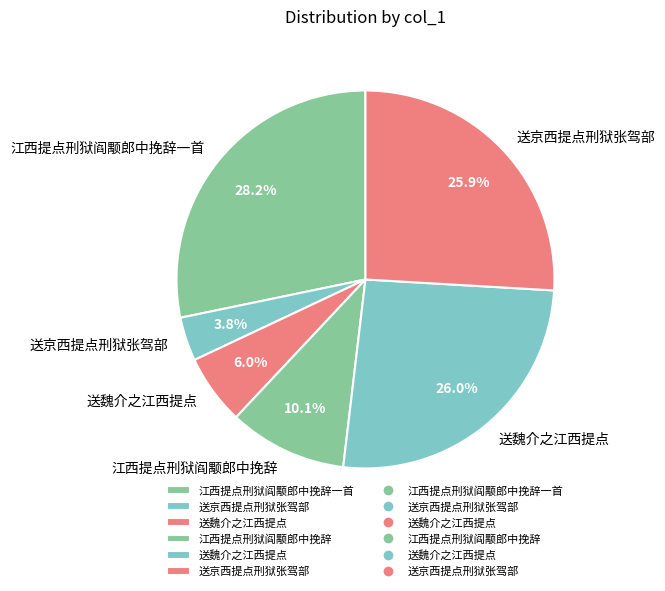

Which slice is the smallest?

送京西提点刑狱张驾部